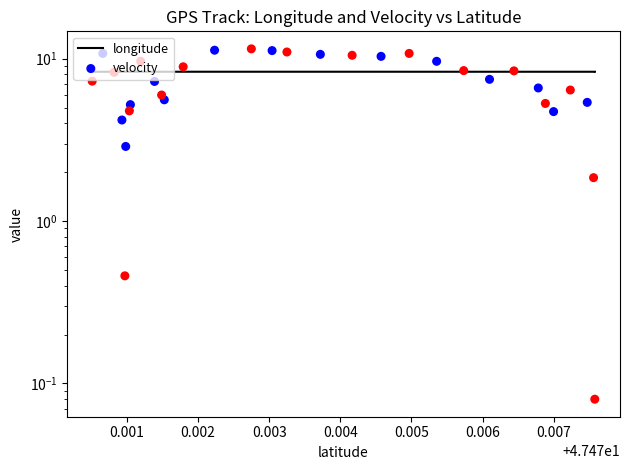

Which series contains the lowest Y value?

longitude